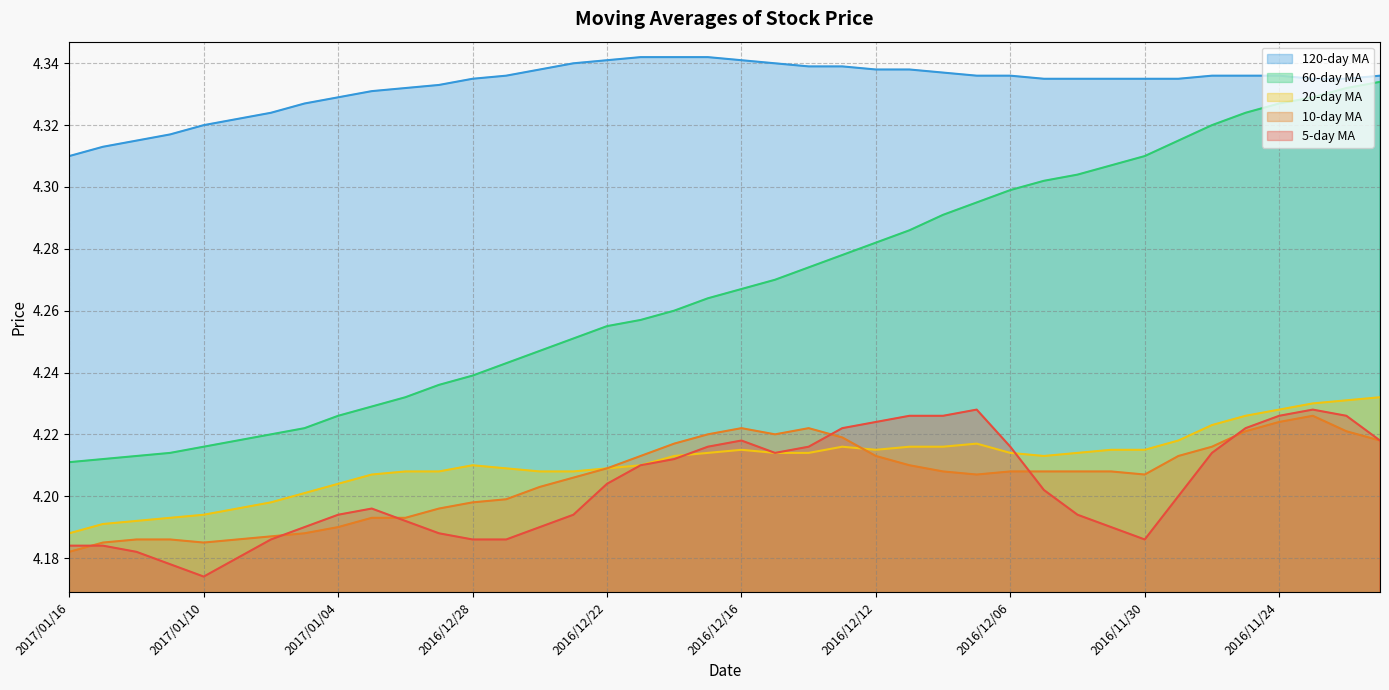

Read the avg_hundred_twenty value at 2016/12/23.

4.3